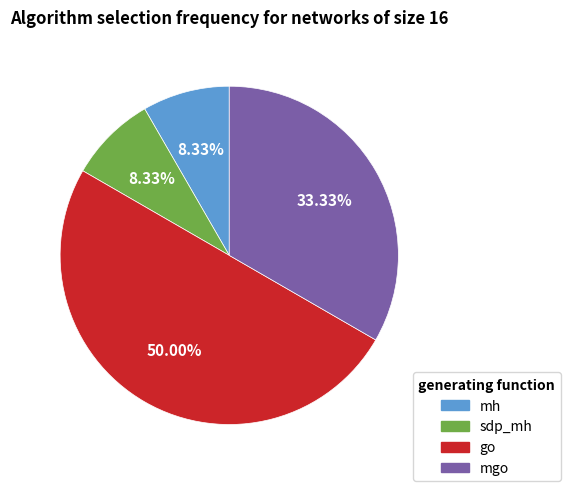

What is the largest slice in the pie chart?

go